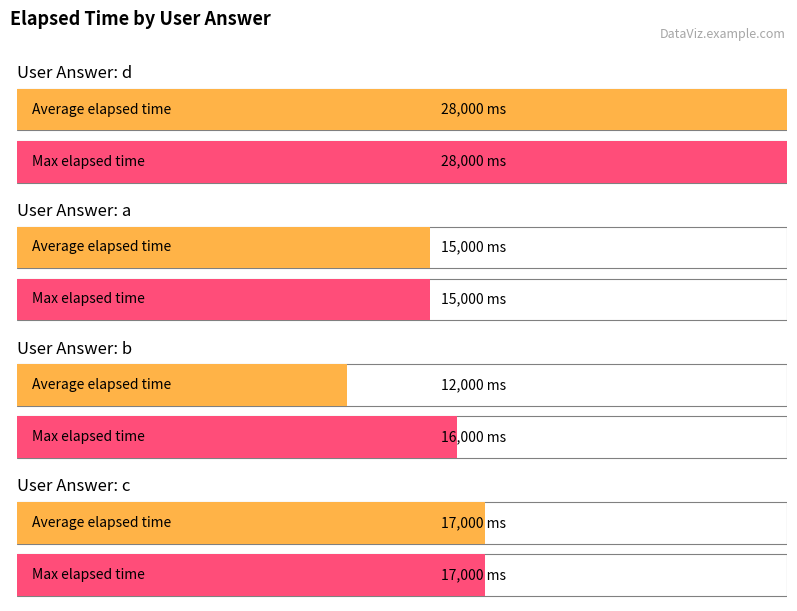

What is the minimum value shown in the chart?

12000